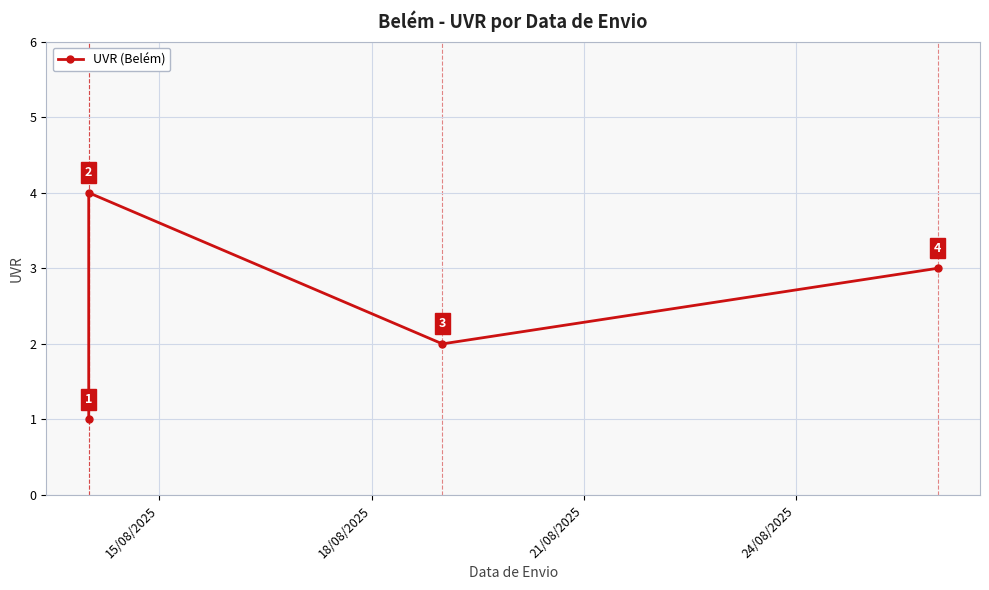

How many points are lower than both their immediate neighbors (excluding endpoints)?

1